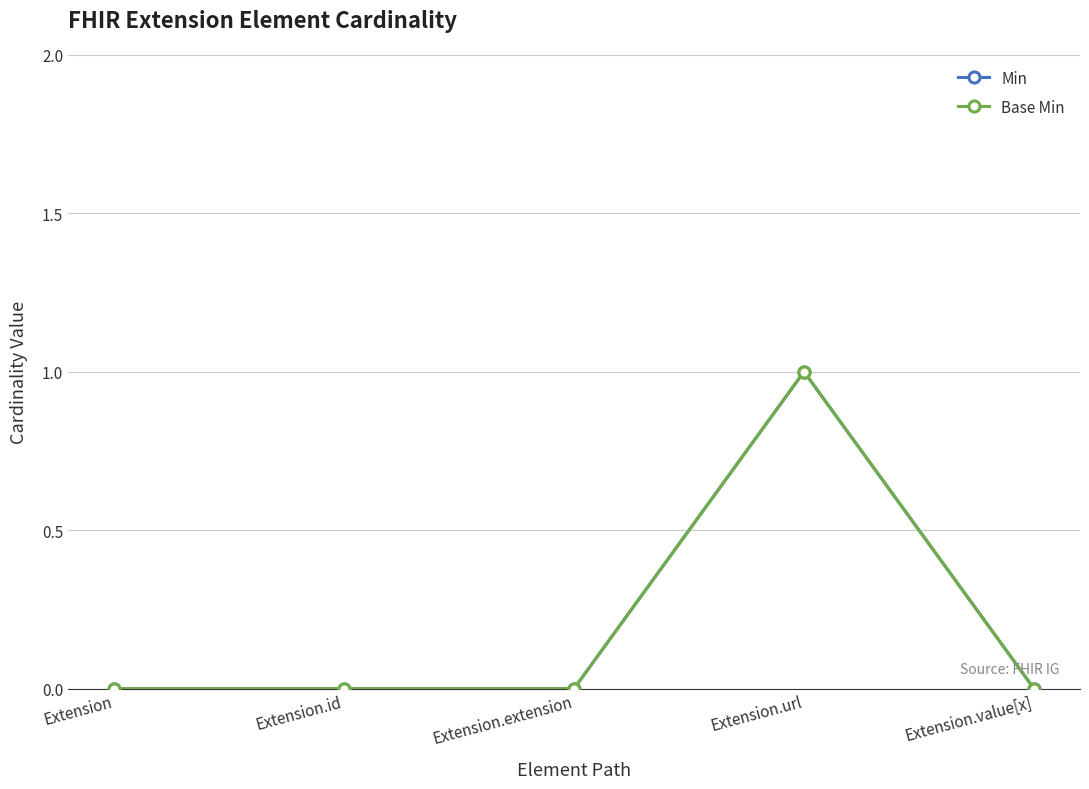

At how many categories does at least one series exceed 0?

1